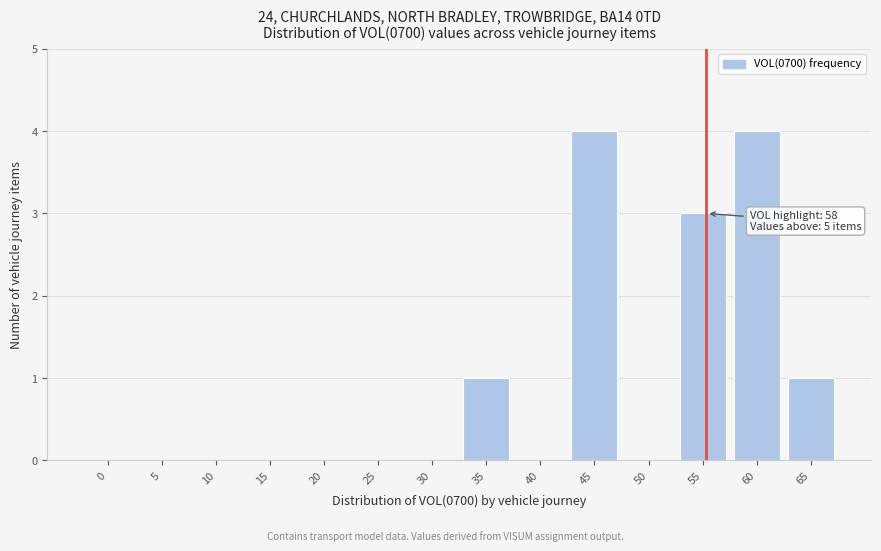

Reading left to right, list all the values displayed in this chart.

0=0	5=0	10=0	15=0	20=0	25=0	30=0	35=1	40=0	45=4	50=0	55=3	60=4	65=1